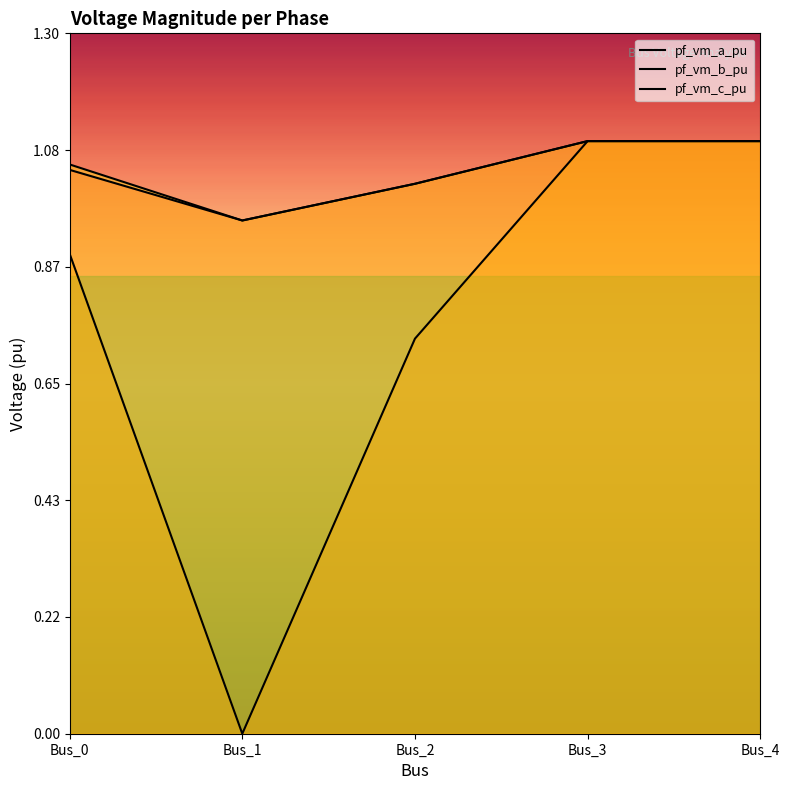

At how many categories does at least one series exceed 0?

5